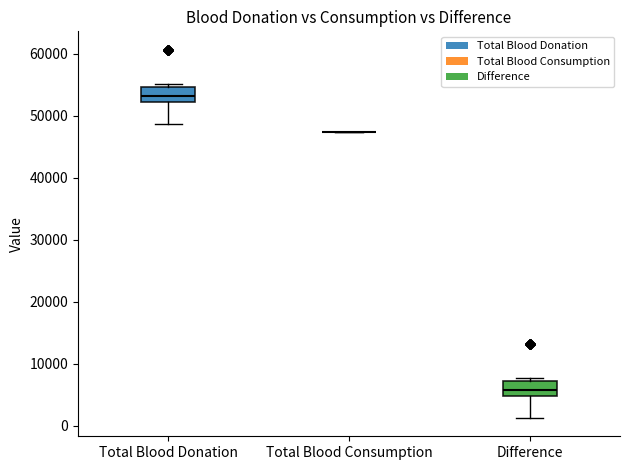

Reading left to right, transcribe this box plot: for each box, give where its median line is, the range the box spans, and where its two whiskers end, as read against the y-axis. The values are not printed on the chart, so give them approximately, as read against the axis.

Total Blood Donation: median 53000, box 52000 to 55000, whiskers 49000 to 55000 (just above the box's upper edge)
Total Blood Consumption: box collapsed to a line at 47000, whiskers 47000 to 47000
Difference: median 6000, box 5000 to 7000, whiskers 1000 to 8000